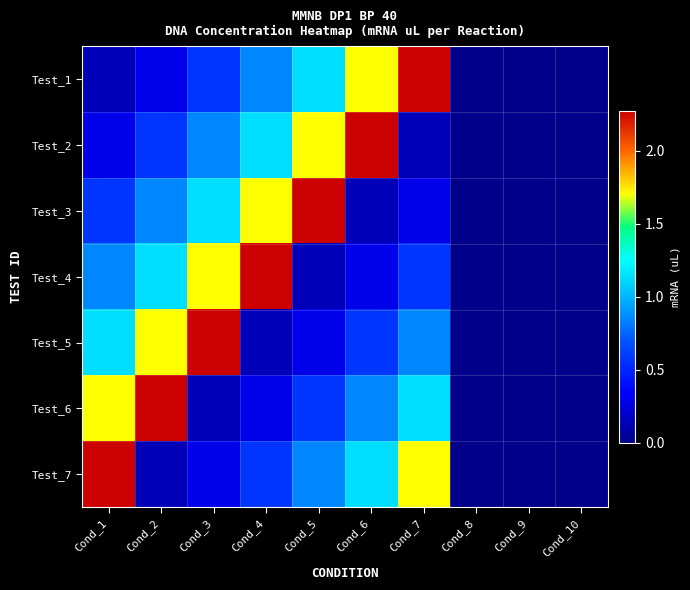

At how many categories does at least one series exceed 2?

7